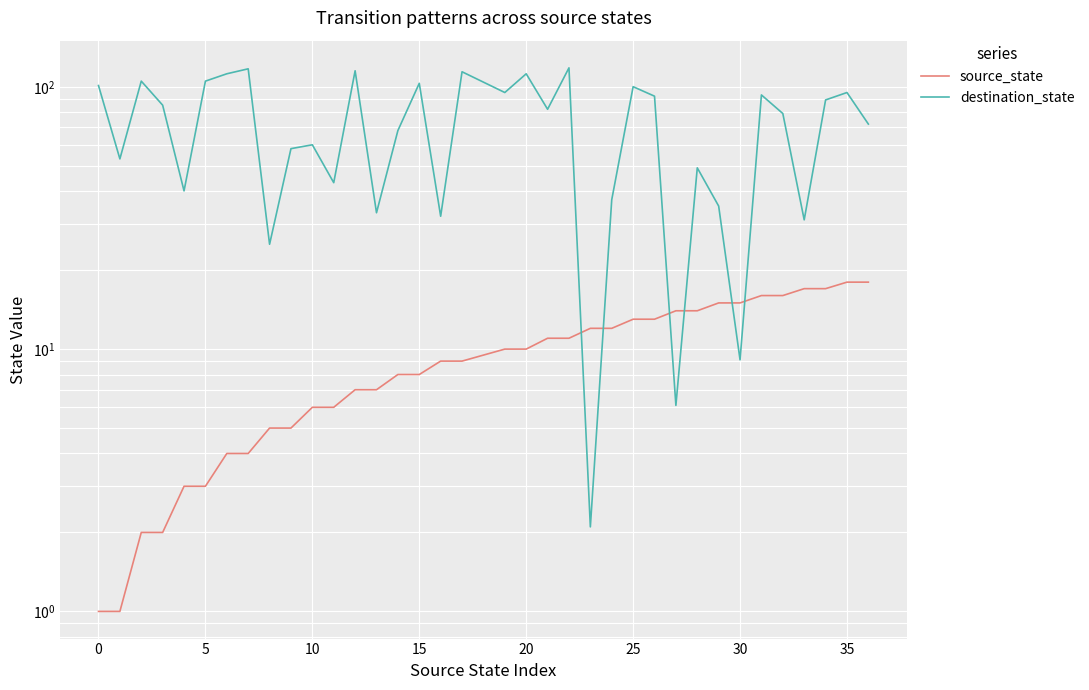

Reading left to right, transcribe all the data shown in this chart.

source_state: 1.0	1.0	2.0	2.0	3.0	3.0	4.0	4.0	5.0	5.0	6.0	6.0	7.0	7.0	8.0	8.0	9.0	9.0	10.0	10.0	11.0	11.0	12.0	12.0	13.0	13.0	14.0	14.0	15.0	15.0	16.0	16.0	17.0	17.0	18.0	18.0
destination_state: 101.1	53.1	105.1	85.1	40.1	105.1	112.1	117.1	25.1	58.1	60.1	43.1	115.1	33.1	68.1	103.1	32.1	114.1	95.1	112.1	82.1	118.1	2.1	37.1	100.1	92.1	6.1	49.1	35.1	9.1	93.1	79.1	31.1	89.1	95.1	72.1